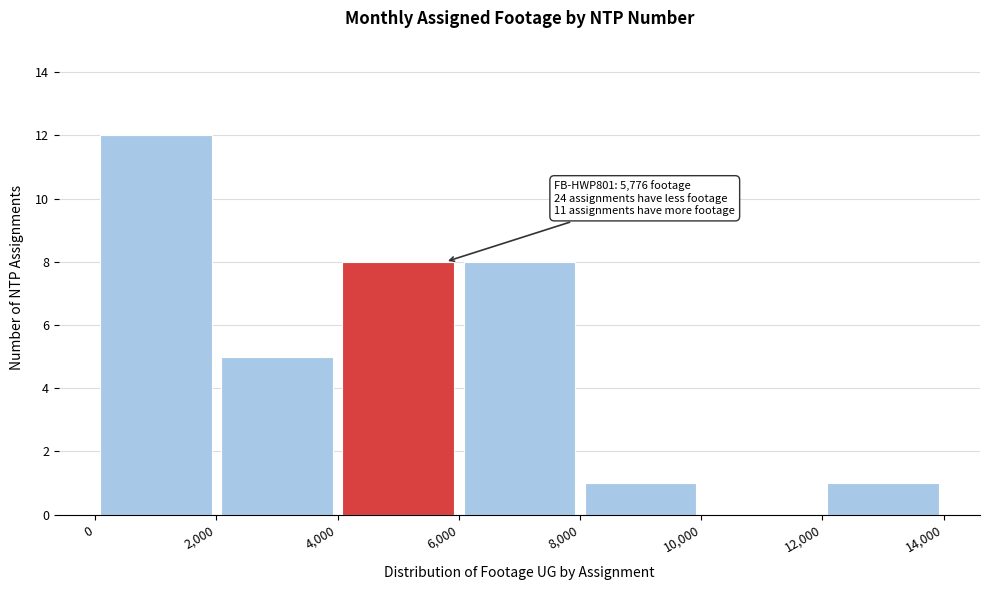

Over which range of the x-axis is the bar tallest?

0 to 2,000